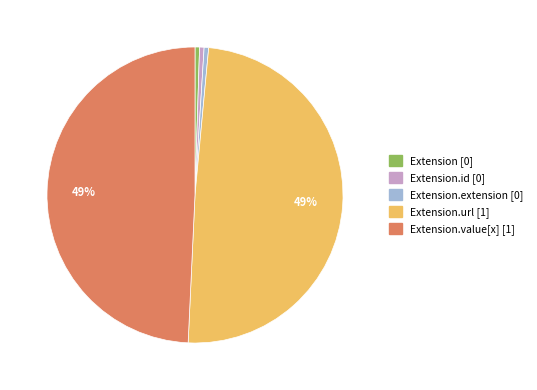

Is there a majority slice in this chart?

No